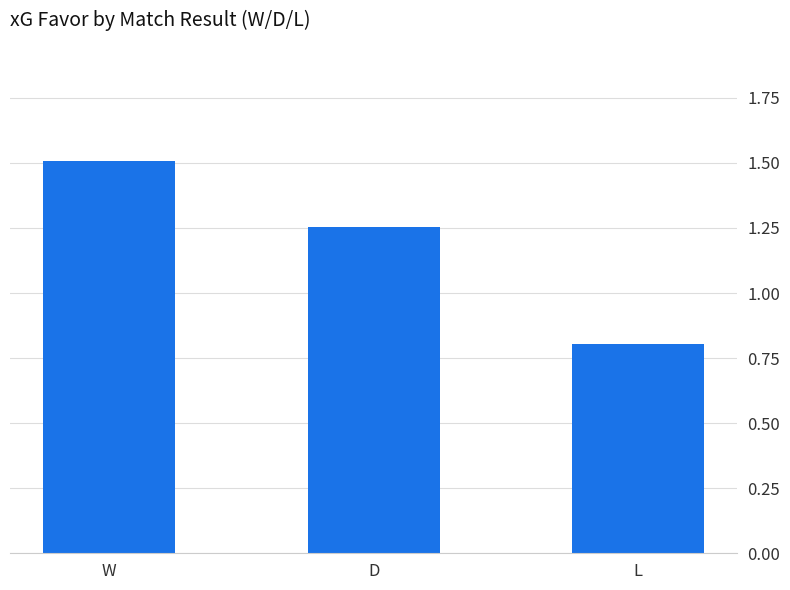

List the labels in order of value, smallest first.

L, D, W